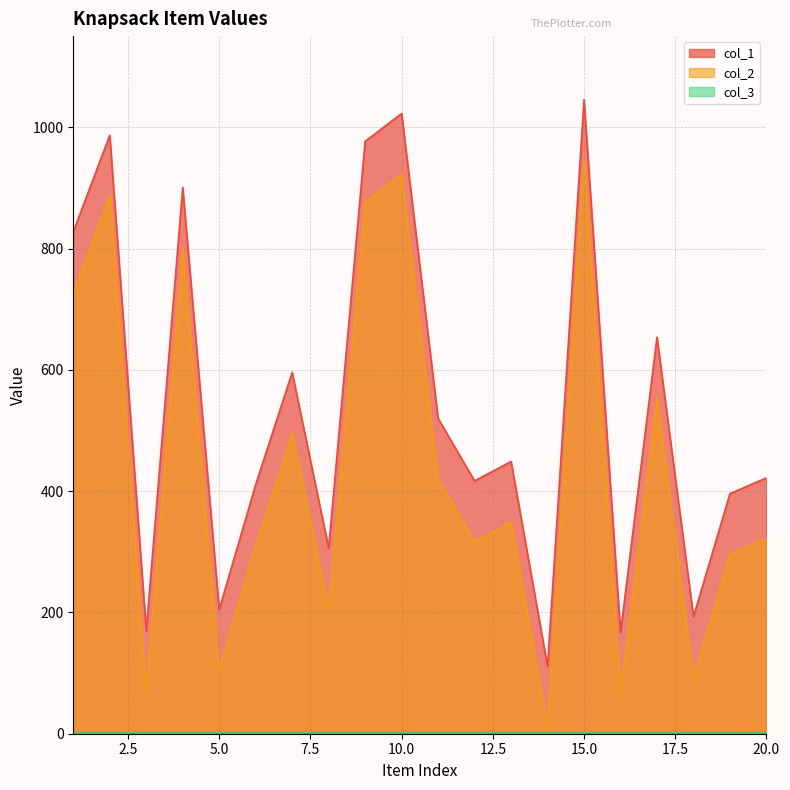

What is the sum of the col_2 values at 17 and 8?

760